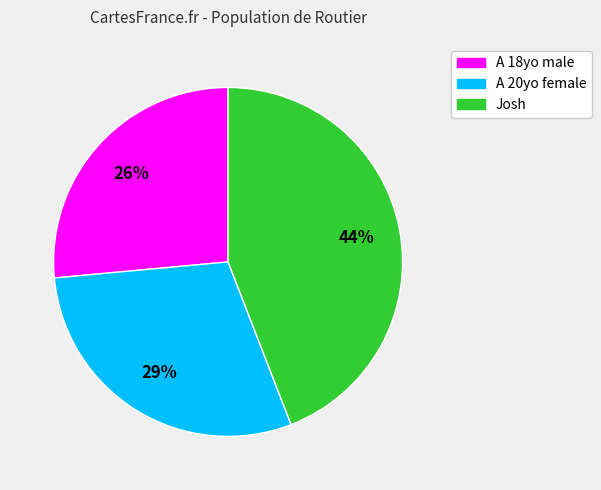

To the nearest percent, what is the combined percentage of A 20yo female and A 18yo male?

56%